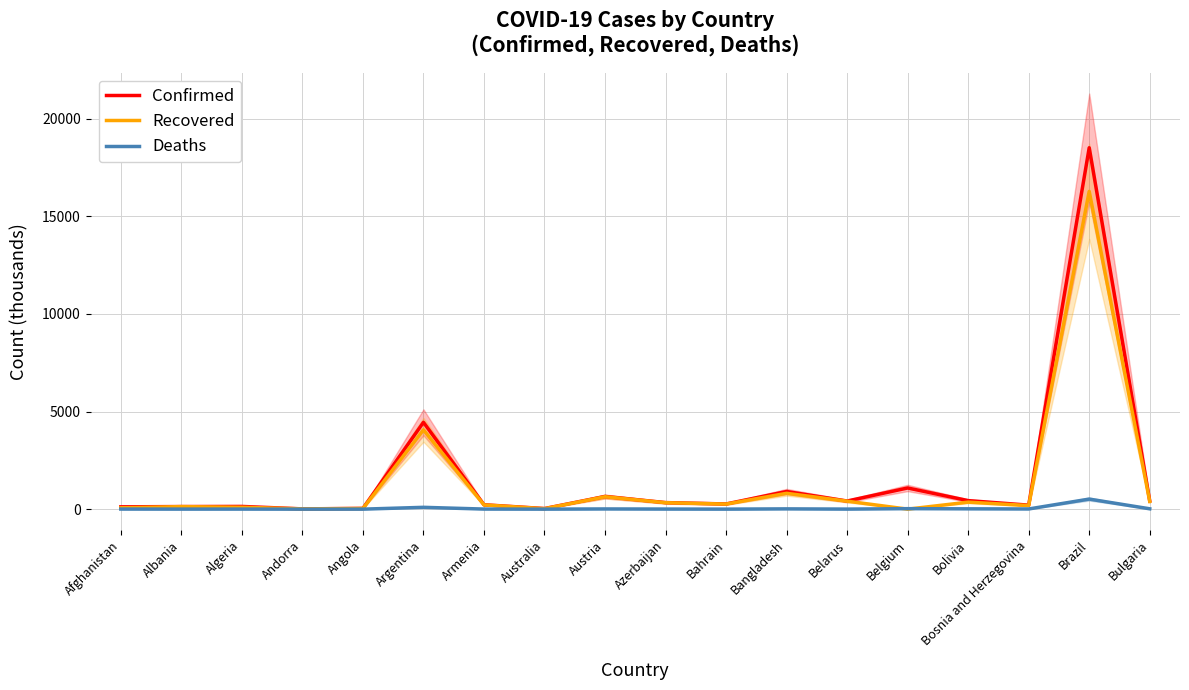

Does the chart display data point markers on the line(s)?

No